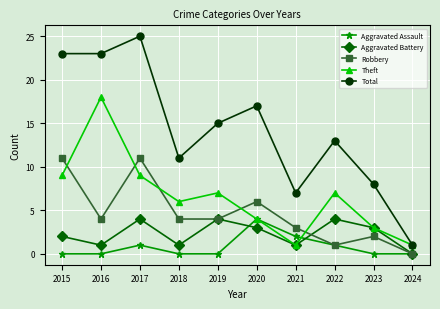

What are all the series names shown in the legend?

Aggravated Assault, Aggravated Battery, Robbery, Theft, Total